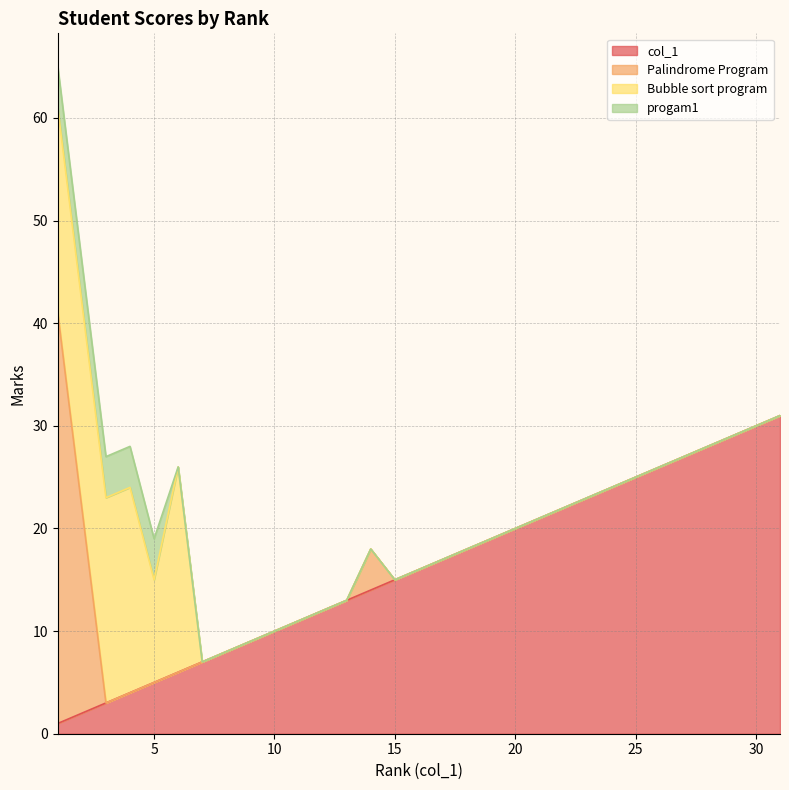

What is the total value across all series at 3?

27